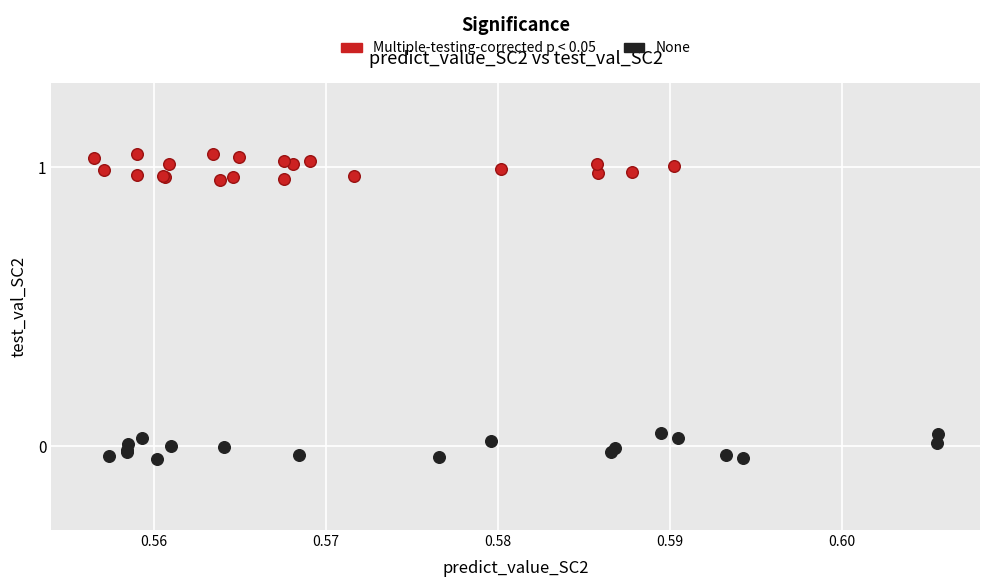

Which series contains the lowest Y value?

None